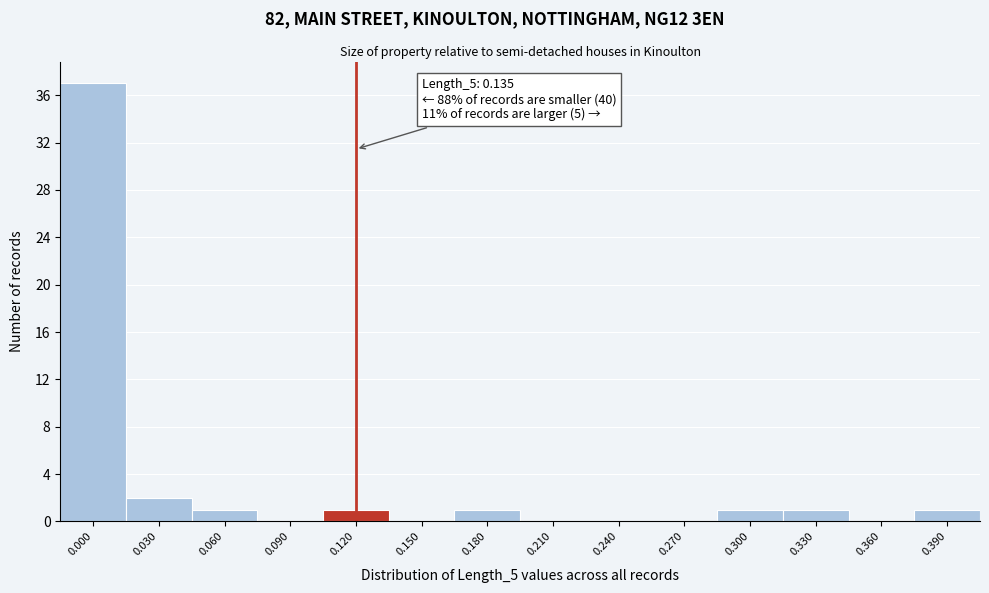

Reading left to right, list all the values displayed in this chart.

0.000=37	0.030=2	0.060=1	0.090=0	0.120=1	0.150=0	0.180=1	0.210=0	0.240=0	0.270=0	0.300=1	0.330=1	0.360=0	0.390=1